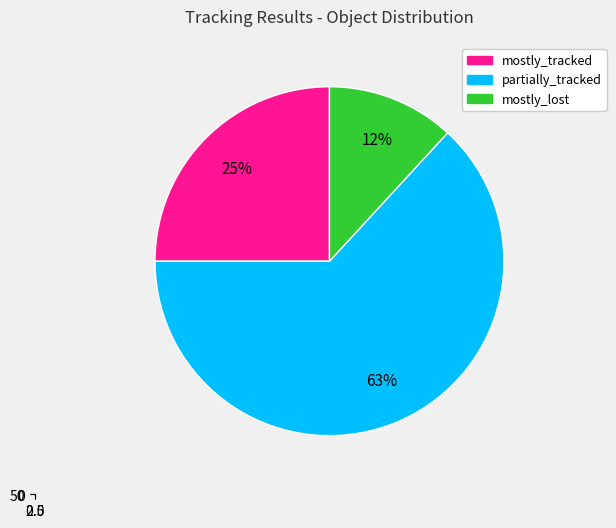

Which category has the smallest portion of the pie?

mostly_lost